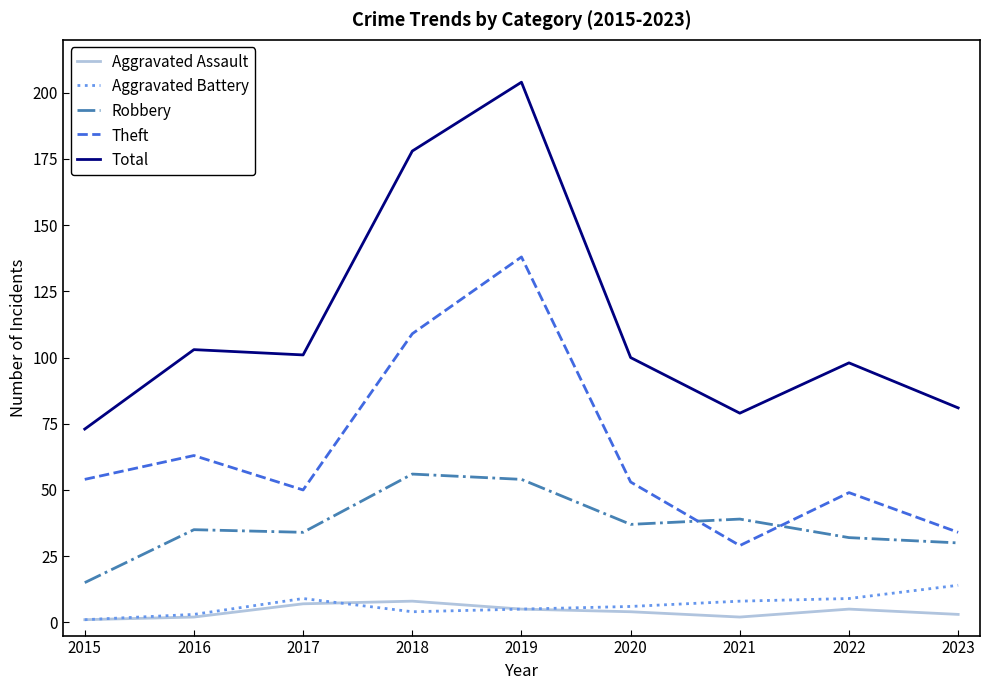

Where is Theft nearest to the value 83?

2016